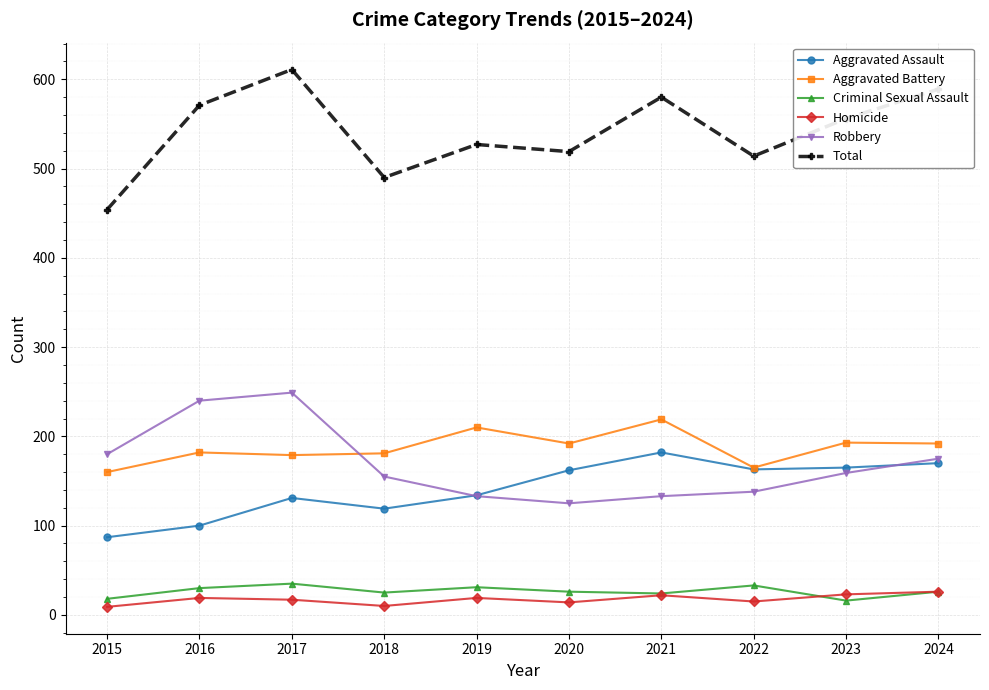

Which series has the largest total across all categories?

Total